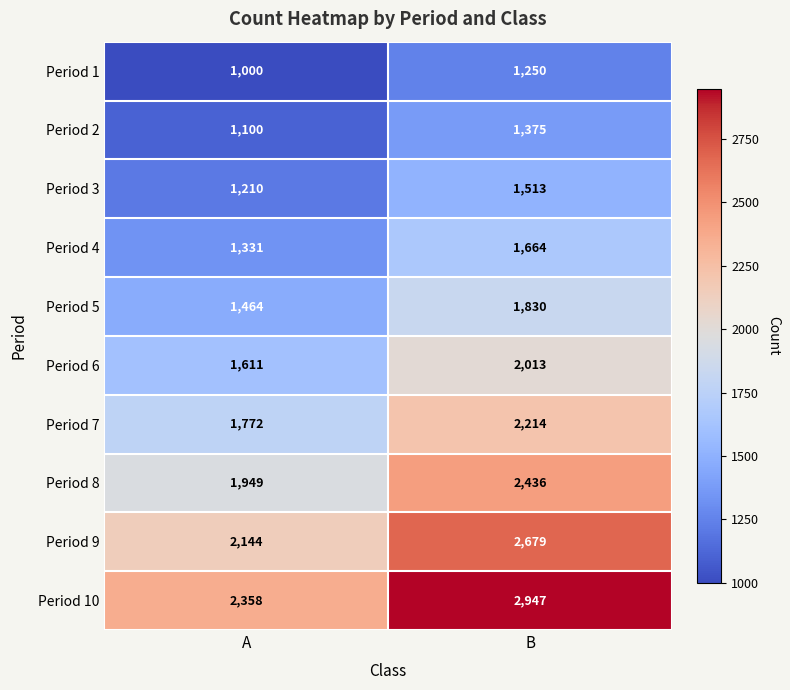

List the labels in order of Period 9 value, smallest first.

A, B